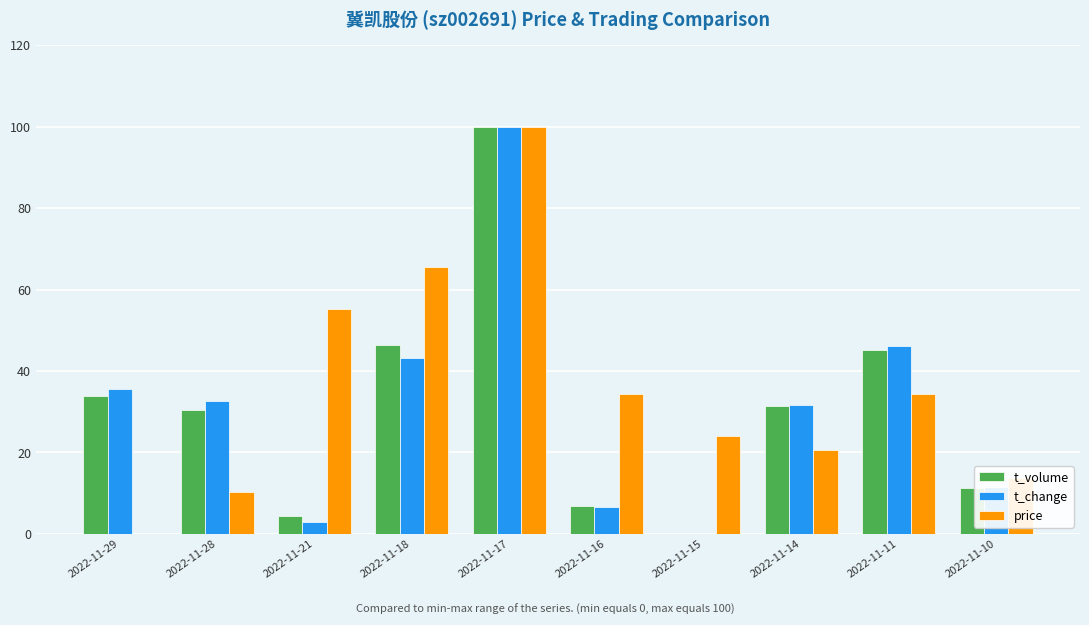

Reading right to left, extract all data points from this chart.

t_volume: 2022-11-10=11.4	2022-11-11=45.1	2022-11-14=31.4	2022-11-15=0.0	2022-11-16=6.7	2022-11-17=100.0	2022-11-18=46.3	2022-11-21=4.3	2022-11-28=30.3	2022-11-29=33.9
t_change: 2022-11-10=11.5	2022-11-11=46.2	2022-11-14=31.7	2022-11-15=0.0	2022-11-16=6.7	2022-11-17=100.0	2022-11-18=43.3	2022-11-21=2.9	2022-11-28=32.7	2022-11-29=35.6
price: 2022-11-10=13.8	2022-11-11=34.5	2022-11-14=20.7	2022-11-15=24.1	2022-11-16=34.5	2022-11-17=100.0	2022-11-18=65.5	2022-11-21=55.2	2022-11-28=10.3	2022-11-29=0.0